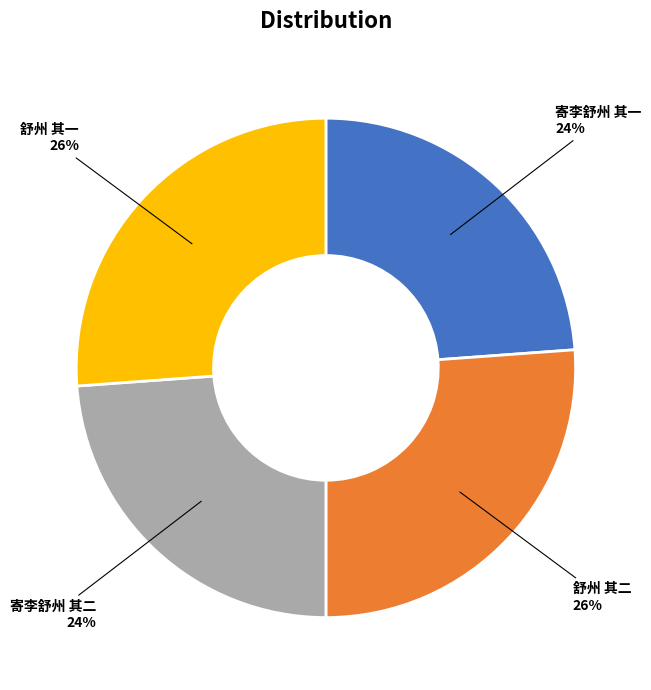

Between 寄李舒州 其一 and 舒州 其二, which is larger?

舒州 其二